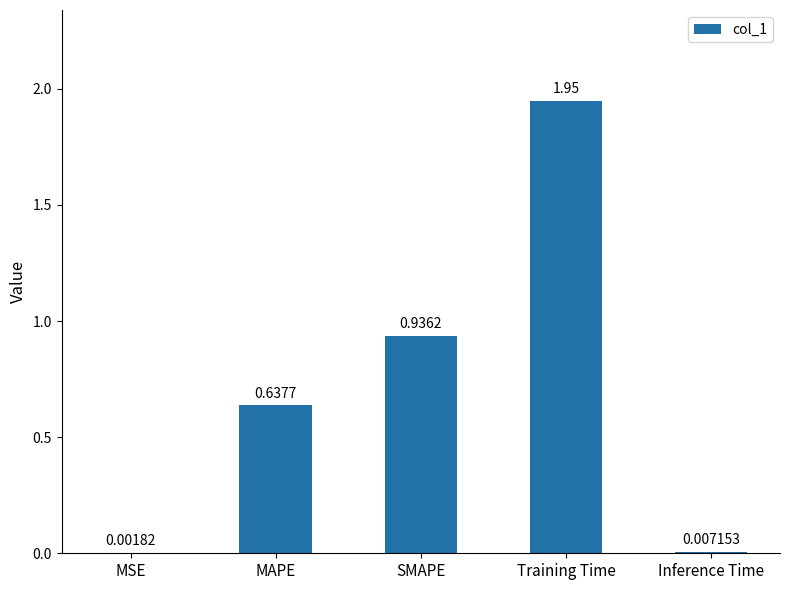

What is the sum of all values?

3.5